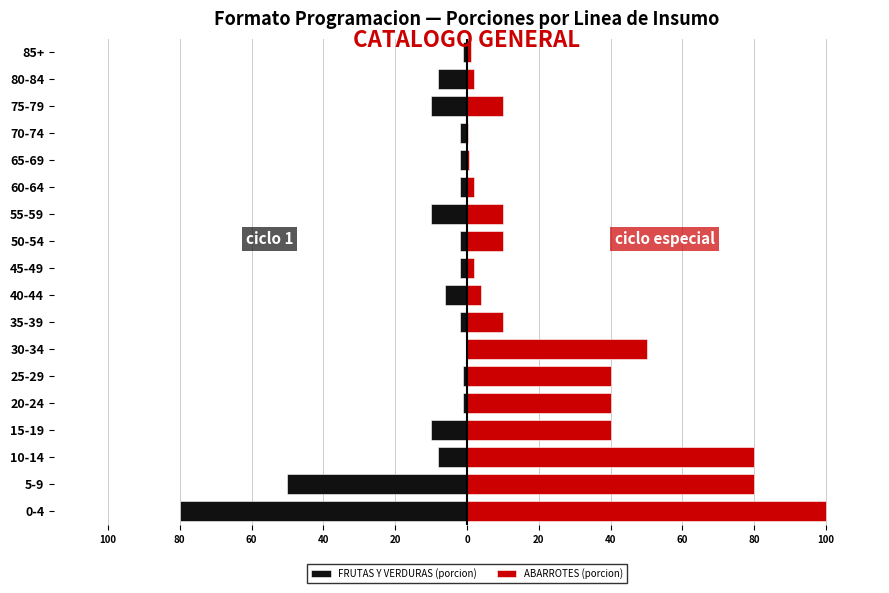

Rank the series by their average value, from highest to lowest.

ABARROTES (porcion), FRUTAS Y VERDURAS (porcion)